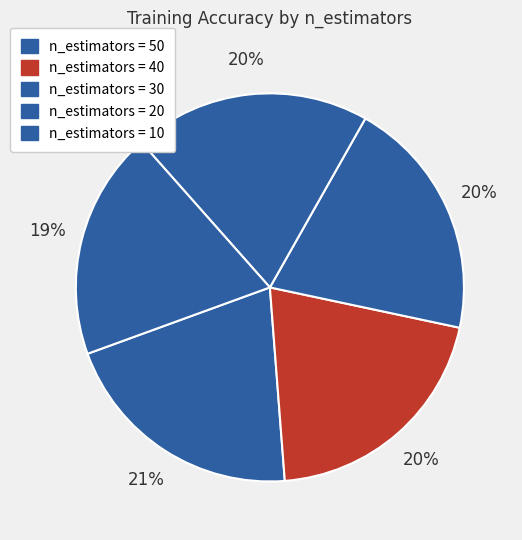

What is the smallest slice in the pie chart?

n_estimators = 10